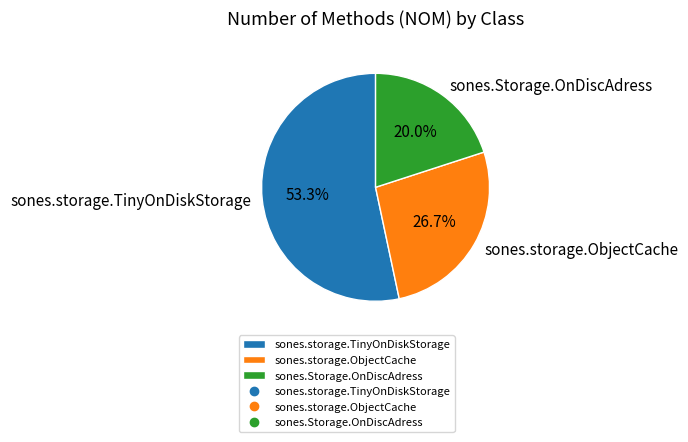

Which category has the biggest portion of the pie?

sones.storage.TinyOnDiskStorage